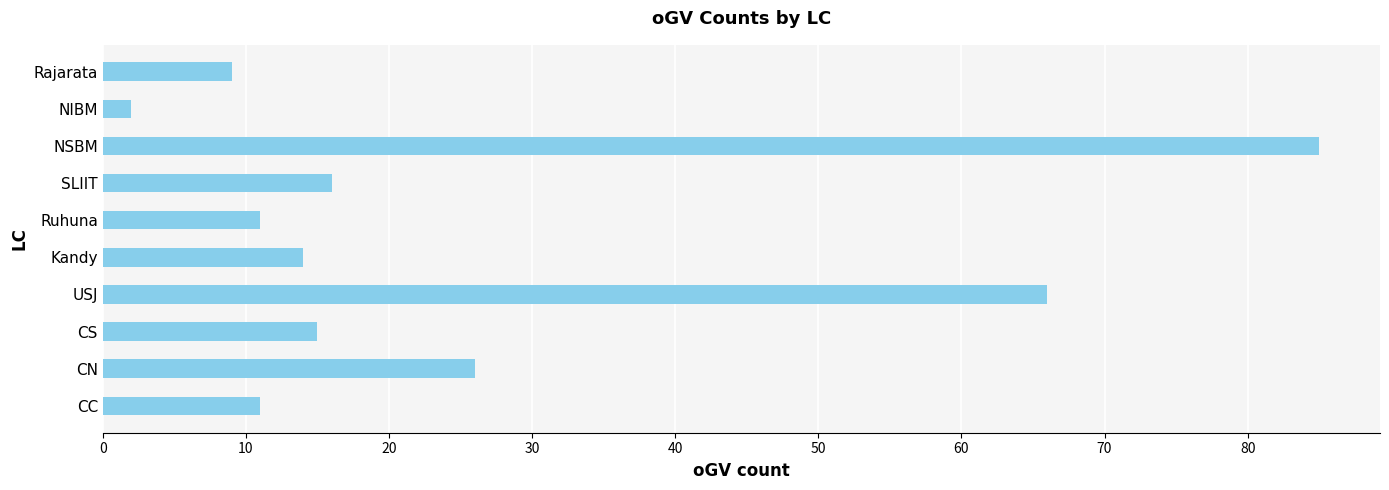

What is the ratio of the value at Rajarata to the value at CS?

0.6